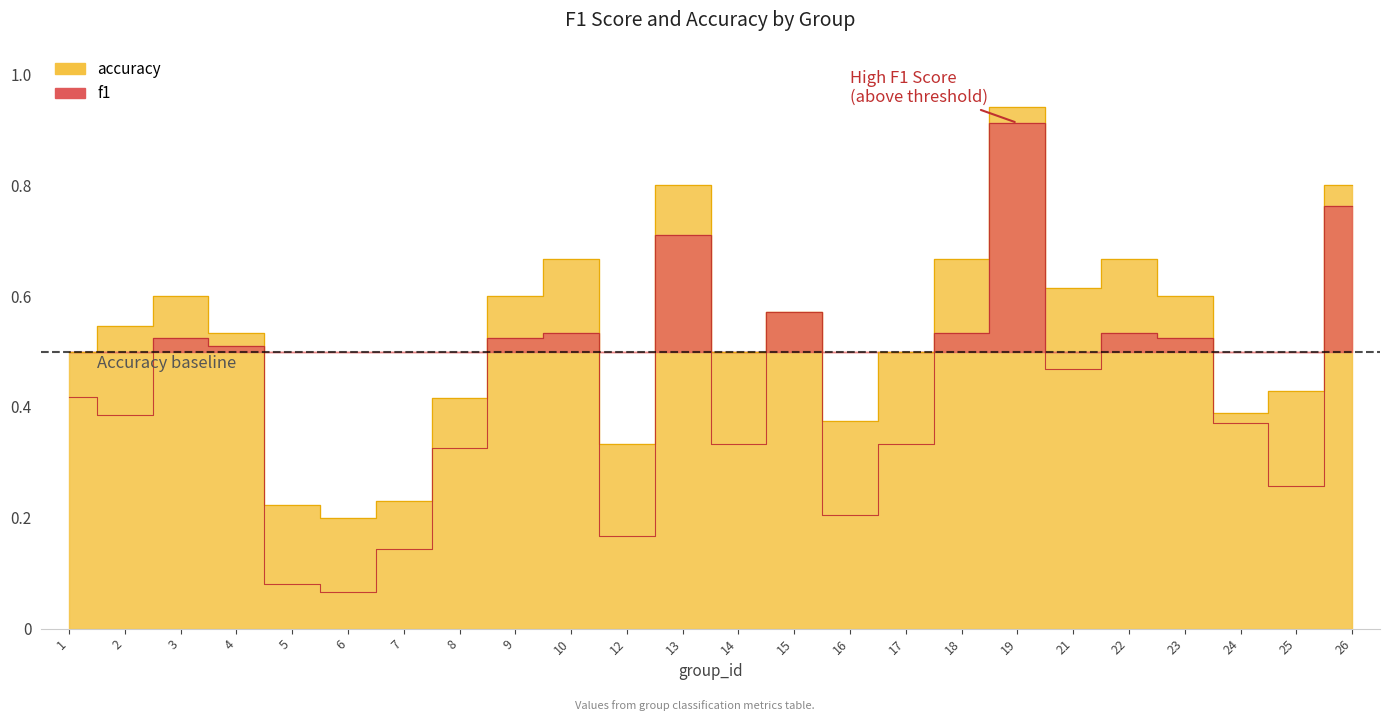

List the series in order of their peak value, highest first.

accuracy, f1